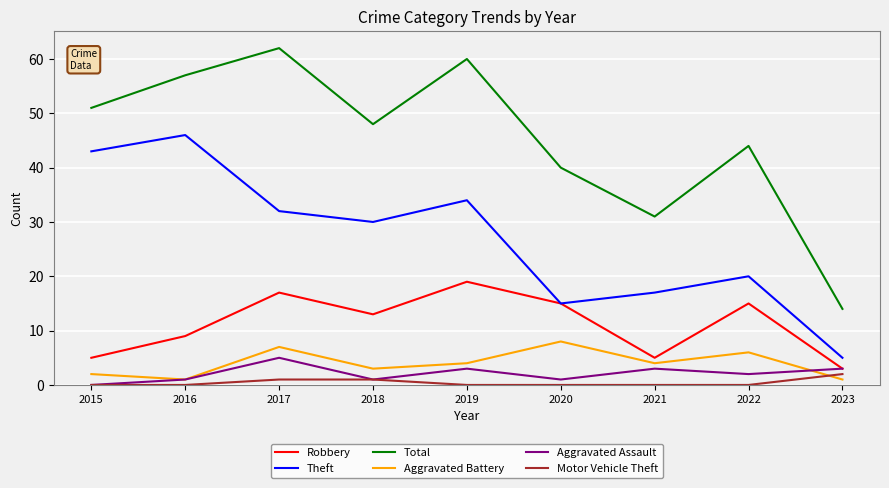

Rank the series by their maximum value, from lowest to highest.

Motor Vehicle Theft, Aggravated Assault, Aggravated Battery, Robbery, Theft, Total